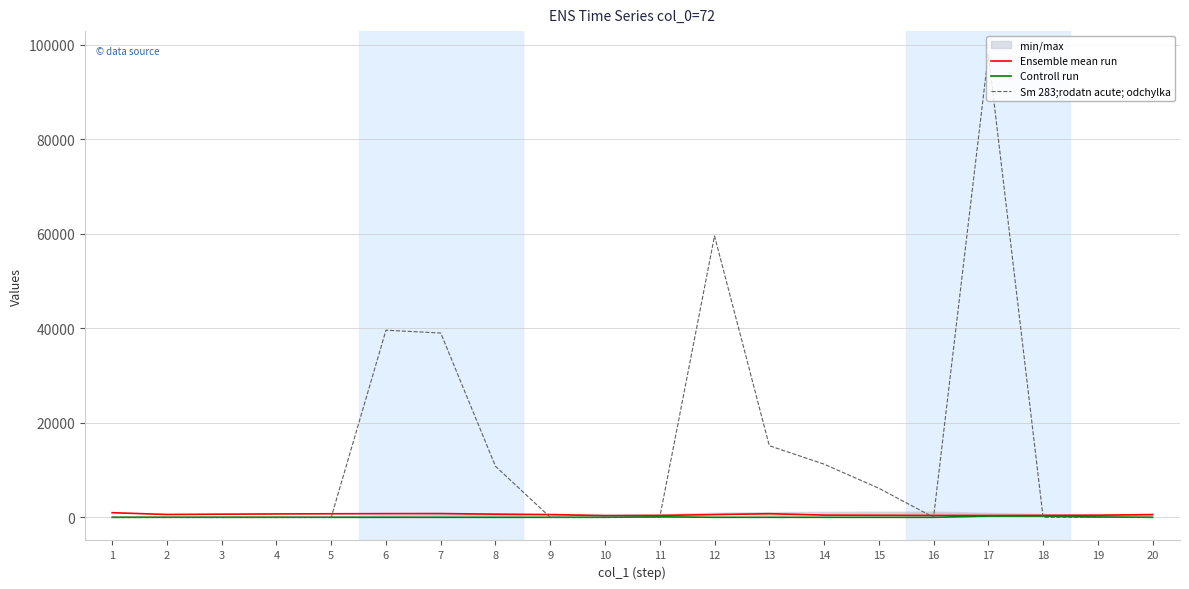

What is the maximum value for Sm 283;rodatn acute; odchylka?

98000